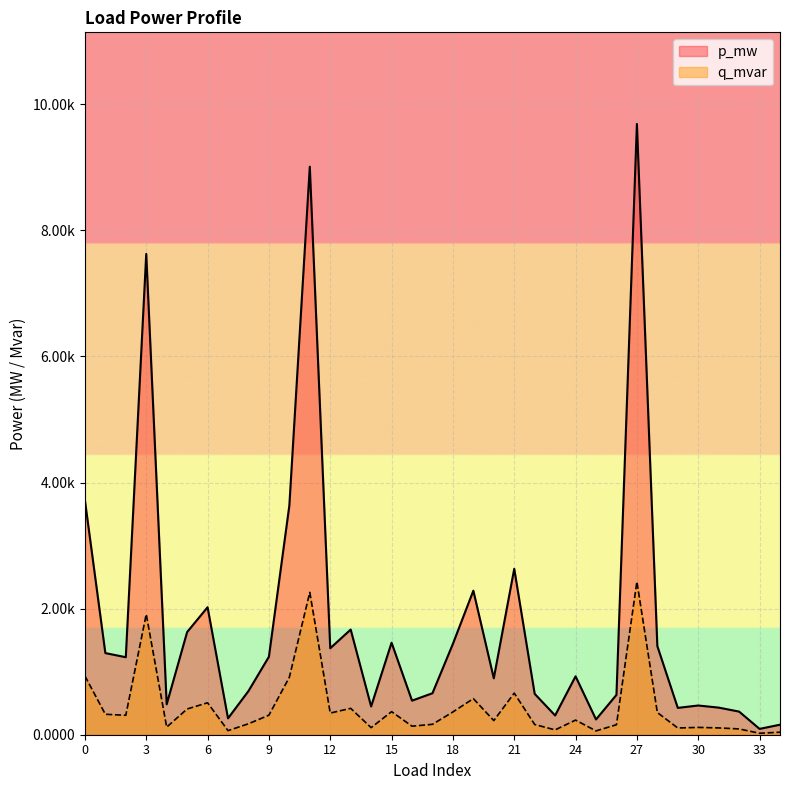

Count the number of data series in this chart.

2